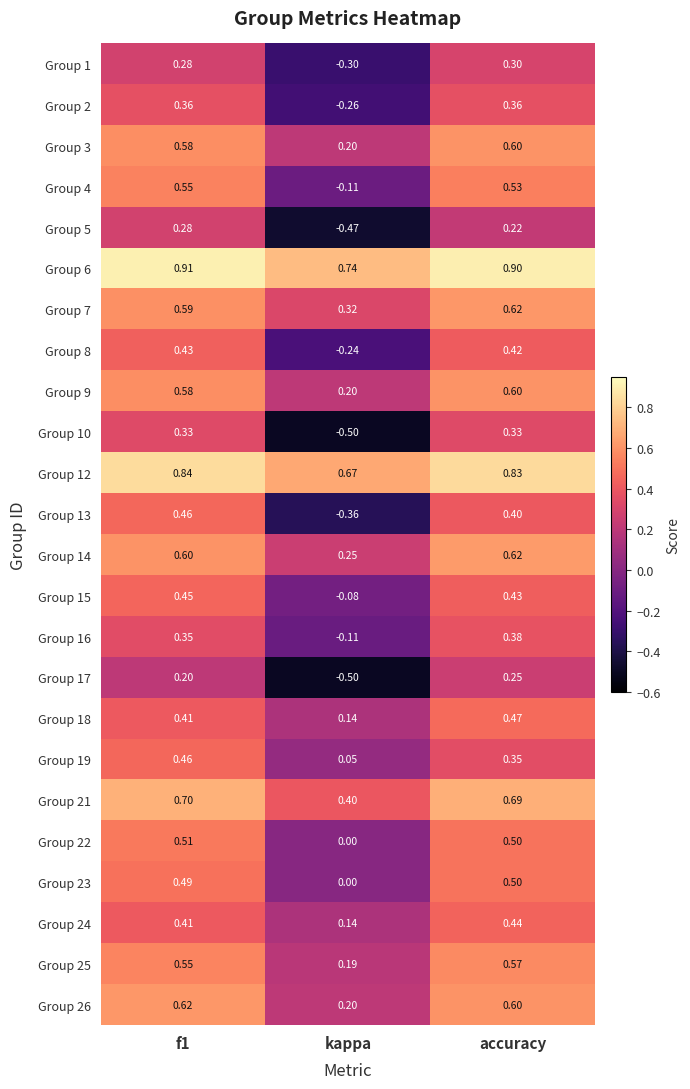

At which label does Group 25 reach its peak?

accuracy